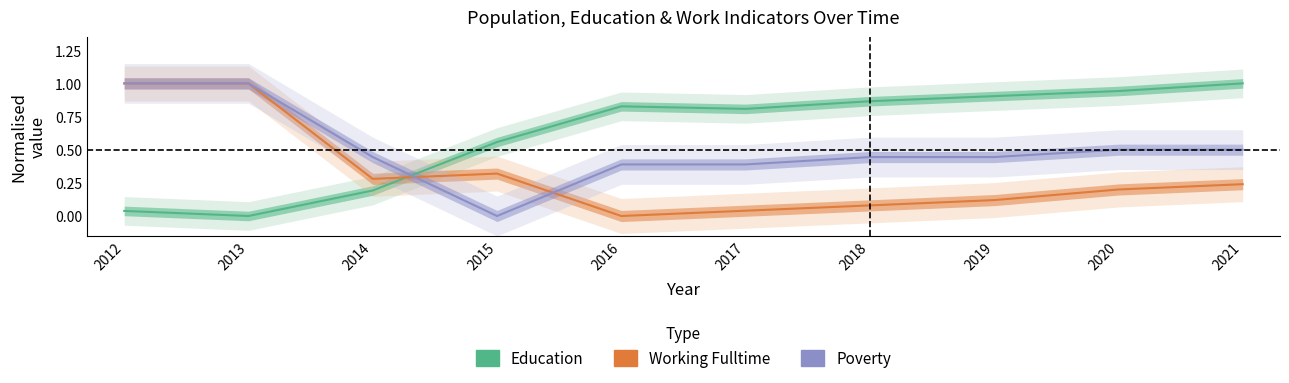

Rank the categories by Poverty value from highest to lowest.

2012, 2013, 2020, 2021, 2014, 2018, 2019, 2016, 2017, 2015